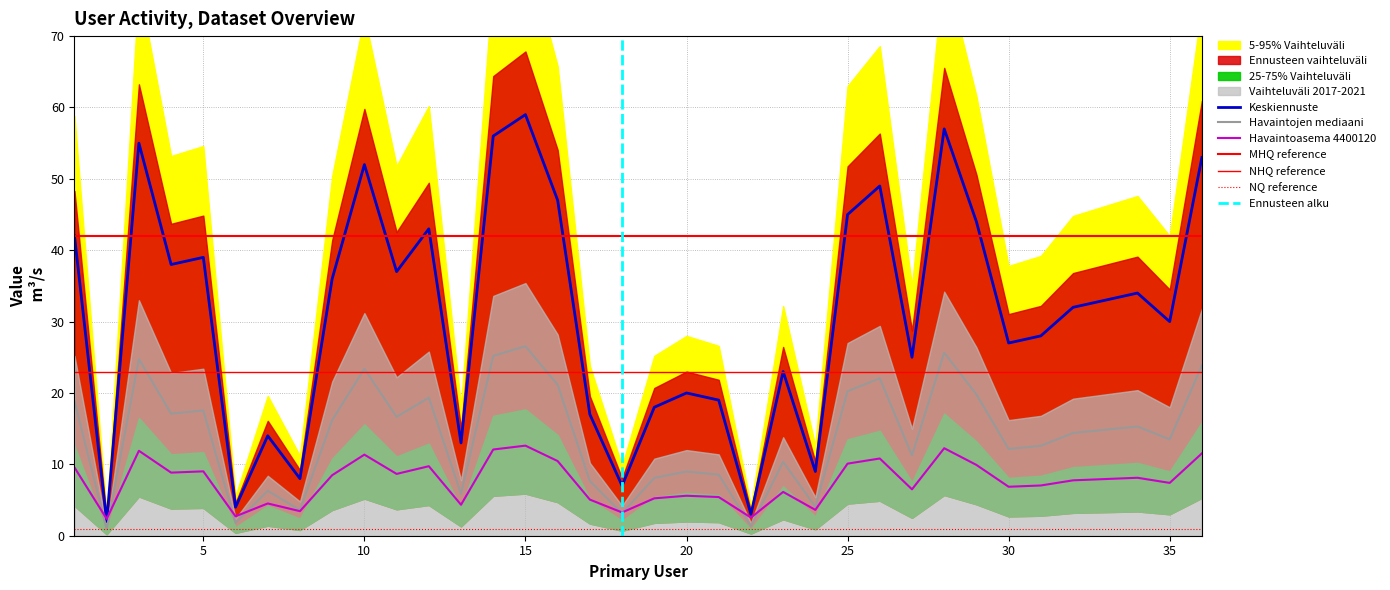

What value does the data have at 1?

18.9